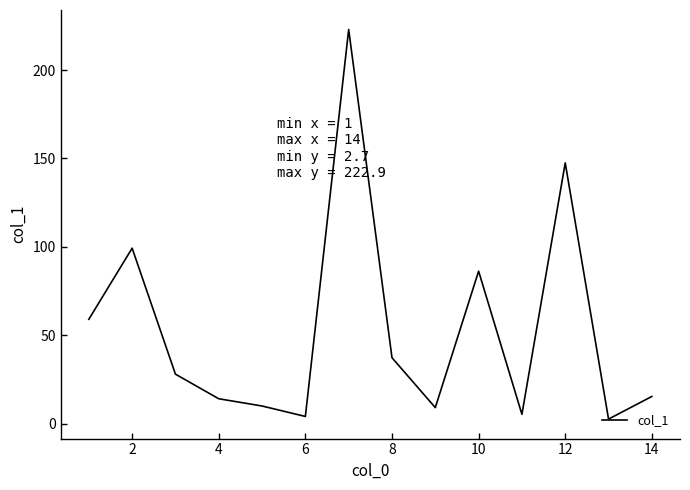

What is the maximum value shown in the chart?

222.9